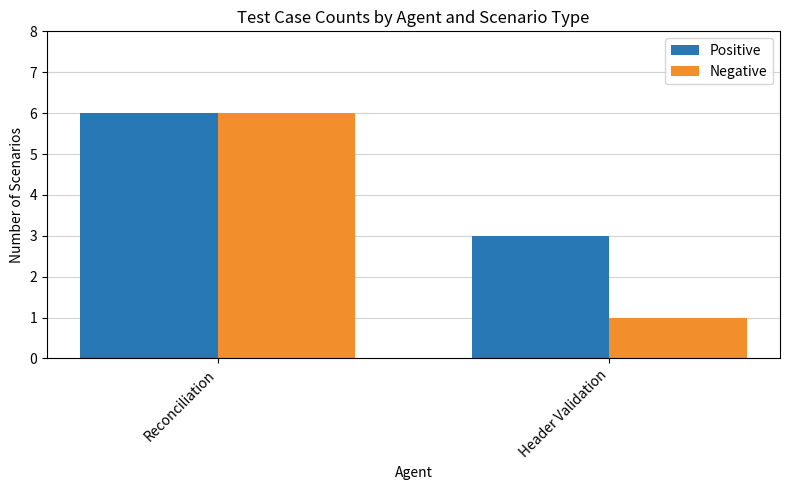

Does the chart contain stacked bars?

No